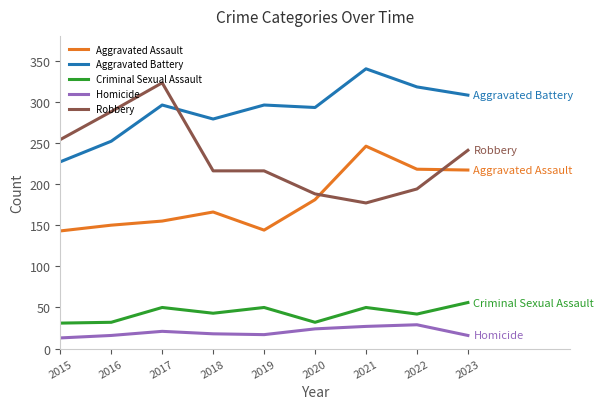

What are all the series names shown in the legend?

Aggravated Assault, Aggravated Battery, Criminal Sexual Assault, Homicide, Robbery